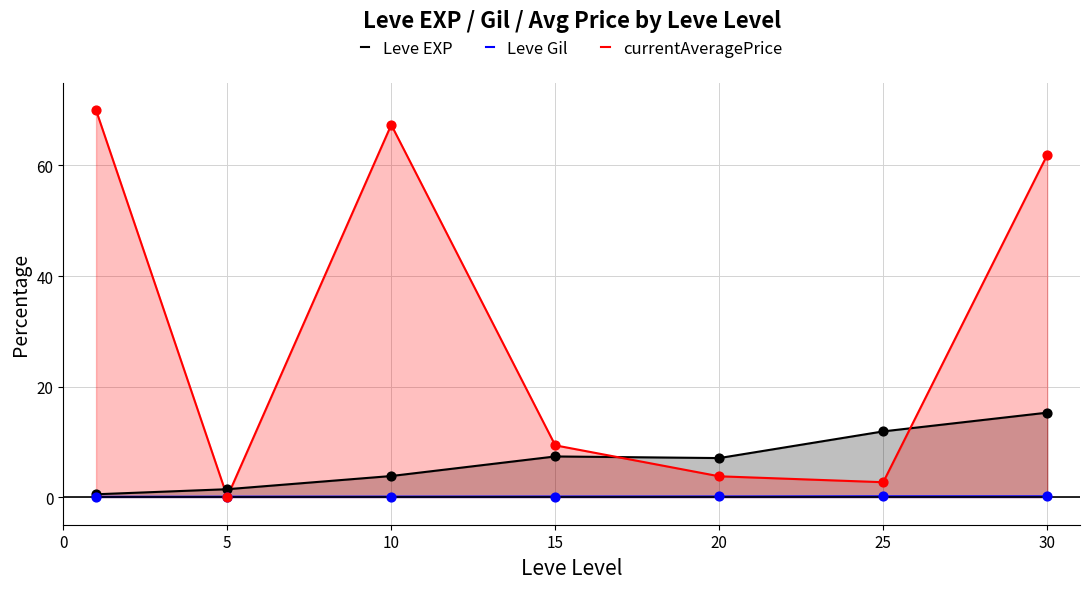

Which series reaches the minimum Y coordinate?

currentAveragePrice